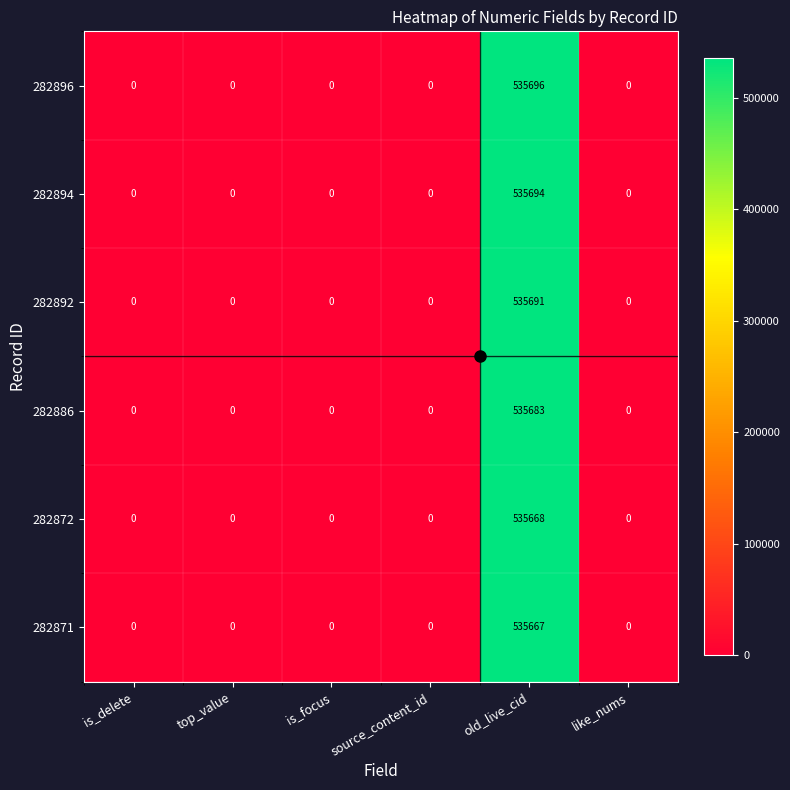

Rank the series by their maximum value, from lowest to highest.

282871, 282872, 282886, 282892, 282894, 282896